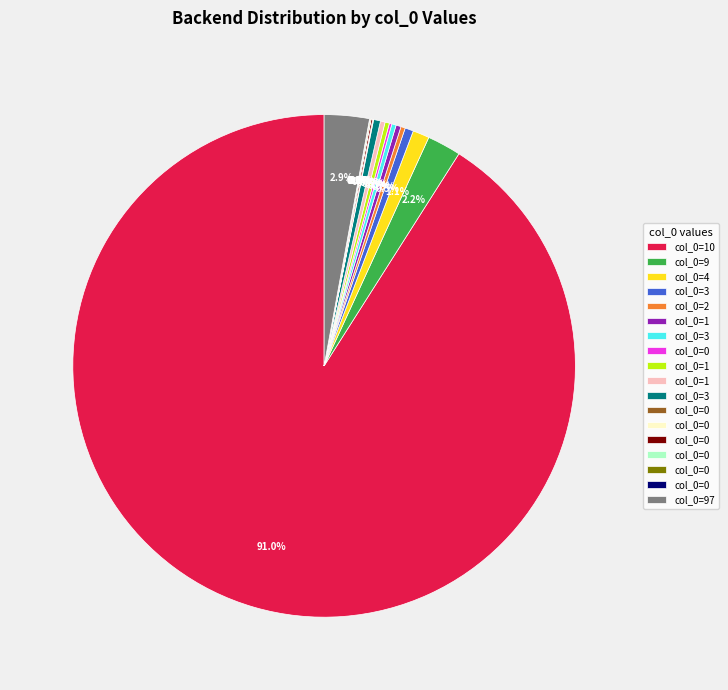

Is there a majority slice in this chart?

Yes